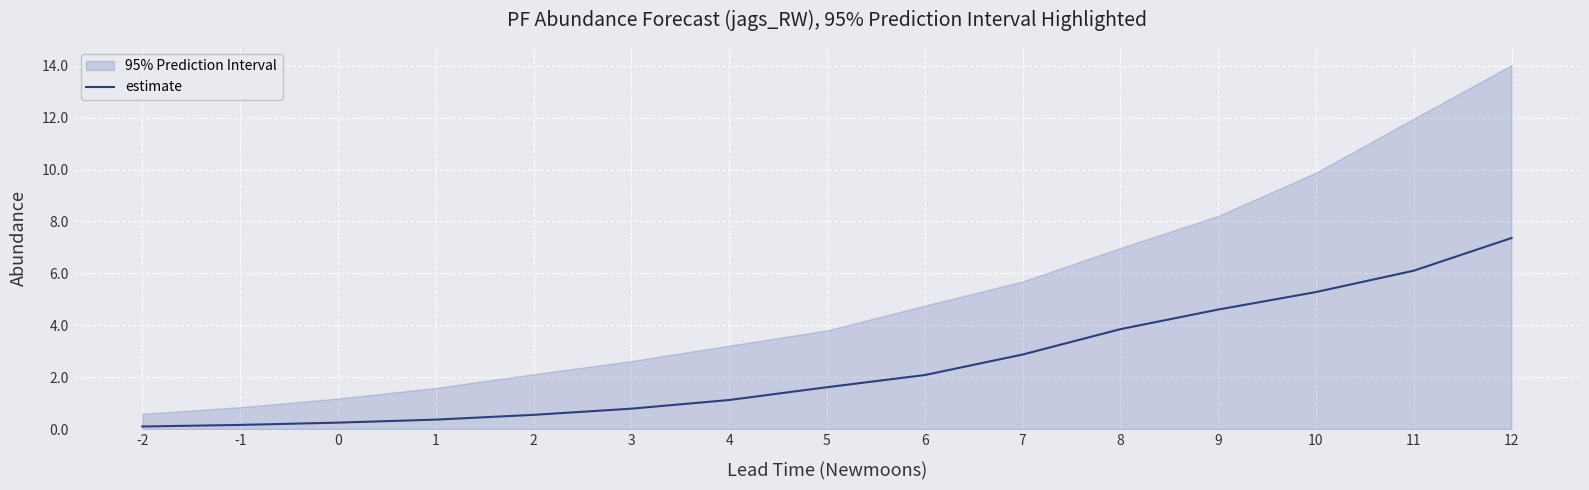

At which label is the value closest to 3?

7